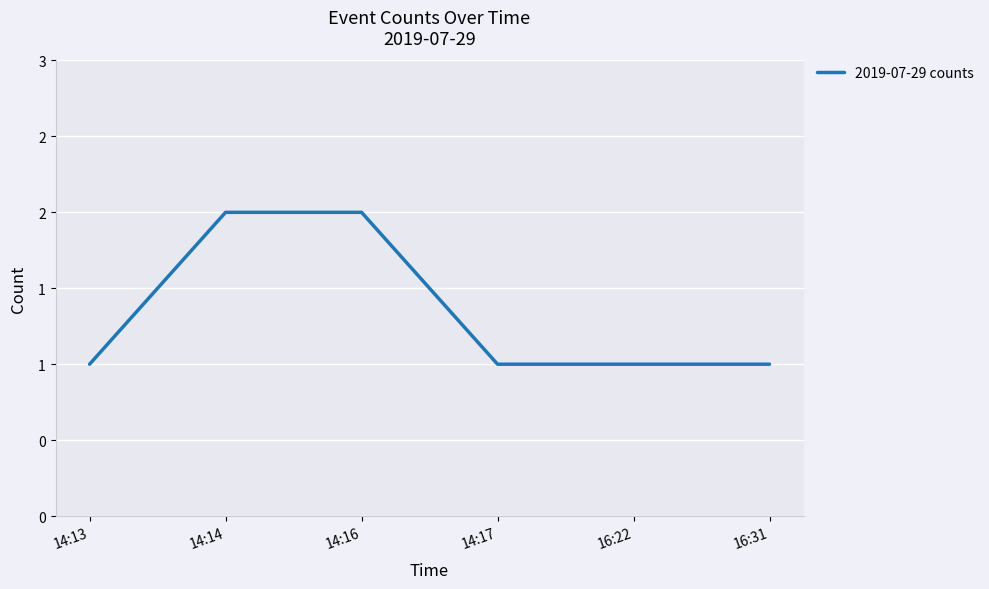

Does the chart display data point markers on the line(s)?

No